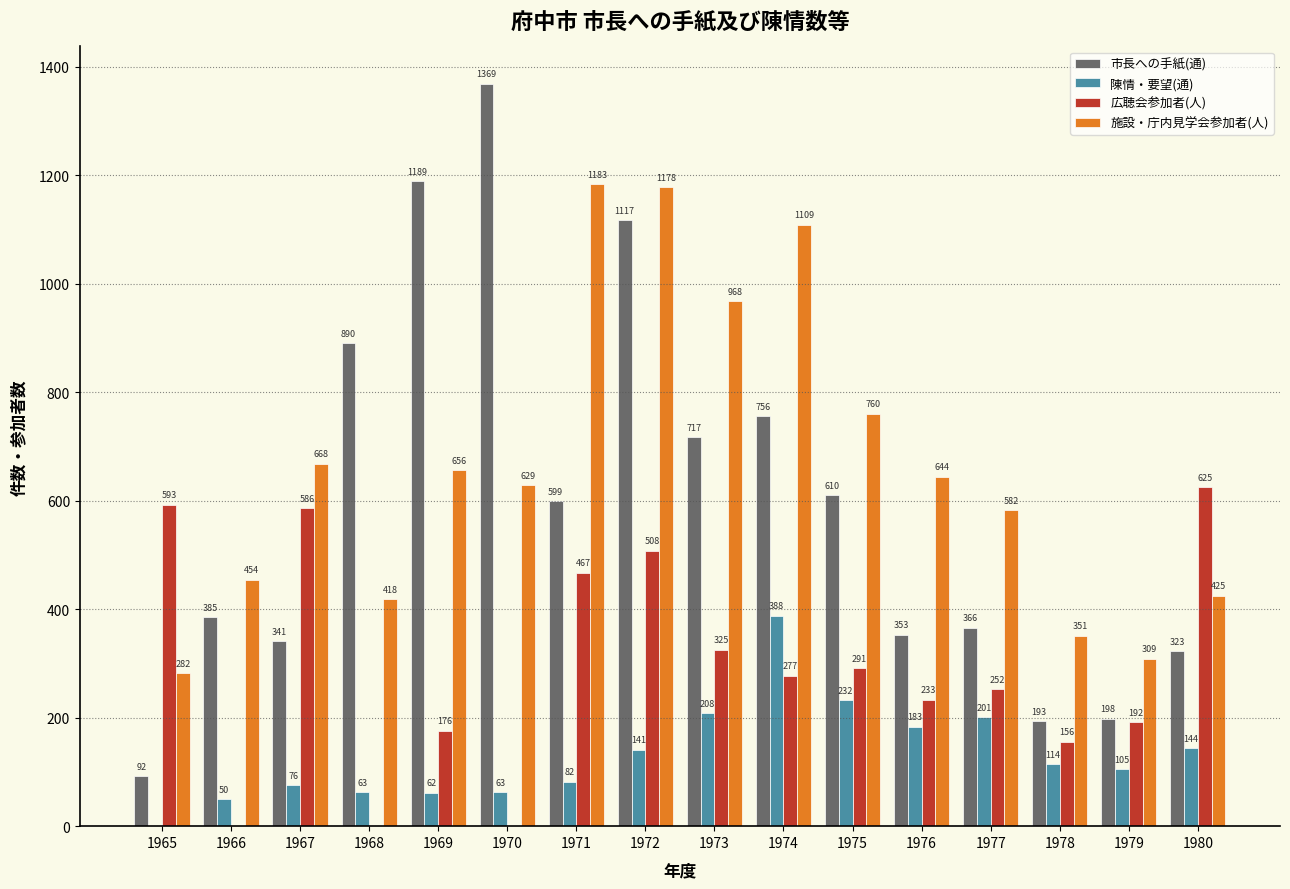

Are the bars horizontal?

No